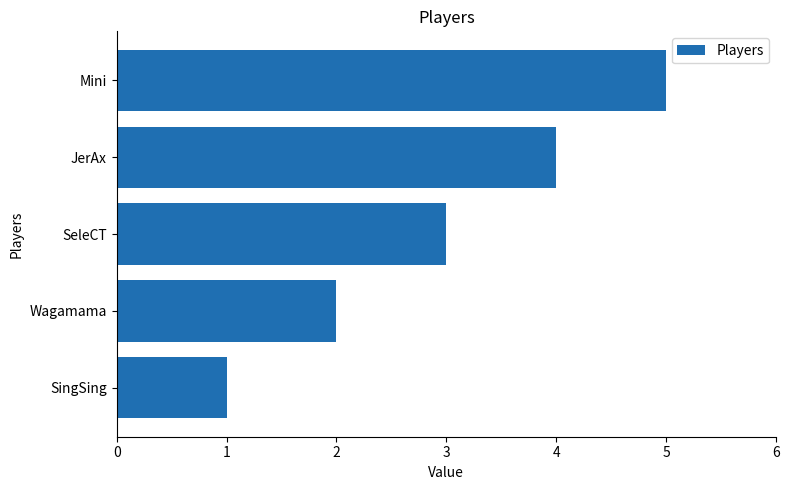

Read the value at SeleCT.

3